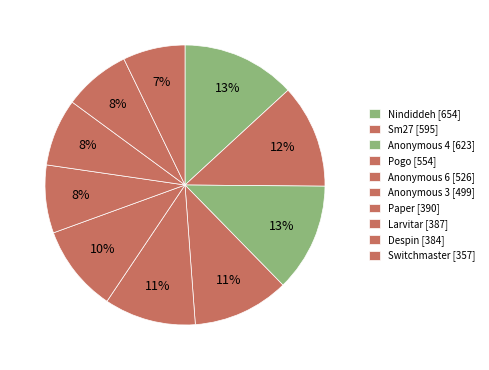

Count the number of slices in the pie.

10